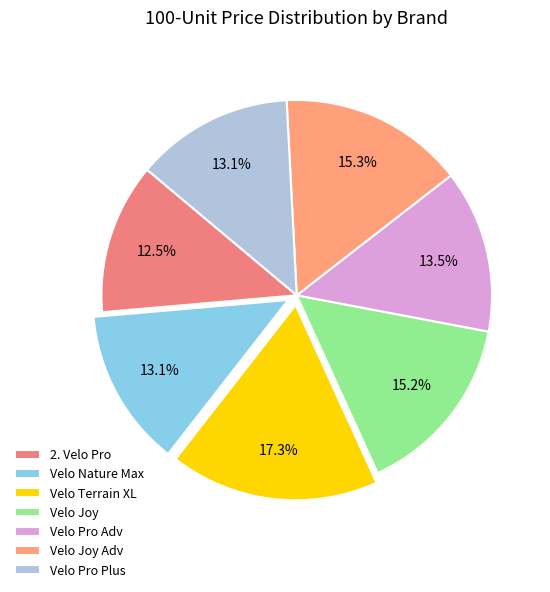

Which has a higher value, Velo Nature Max or Velo Terrain XL?

Velo Terrain XL